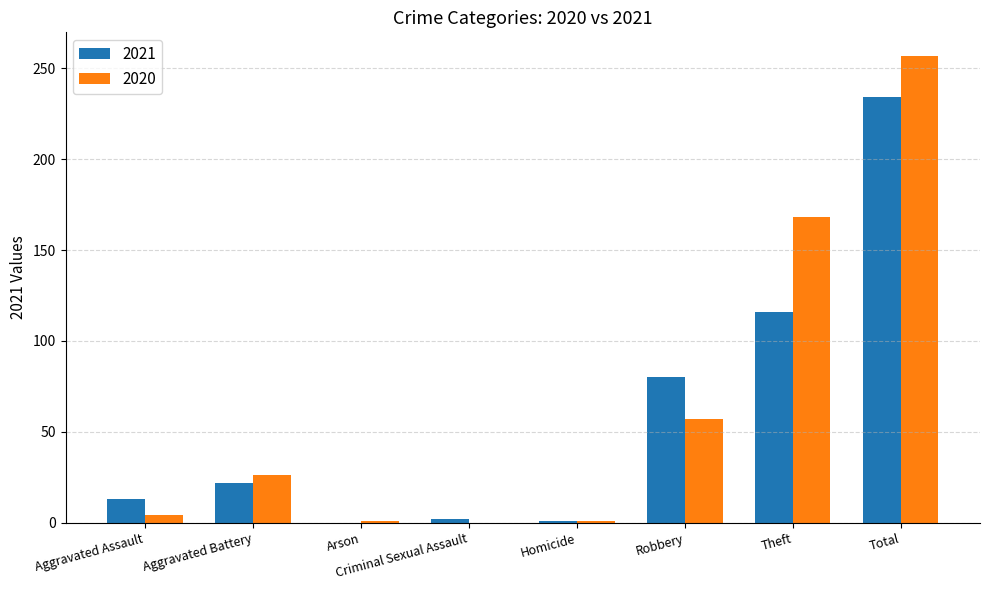

At which category is the sum across all series the highest?

Total